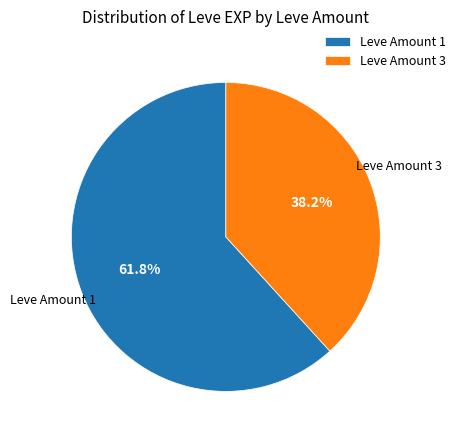

Do Leve Amount 3 and Leve Amount 1 together represent more than half of the pie?

Yes